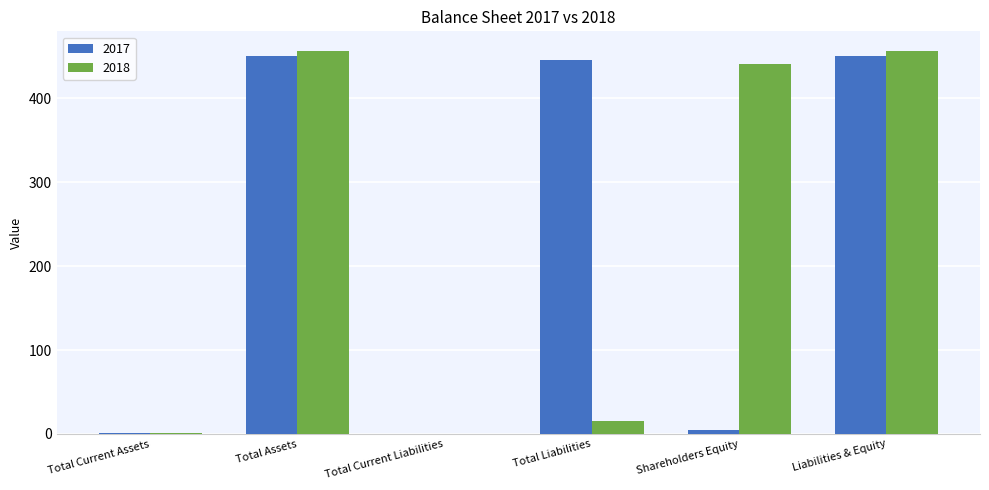

What is the highest value of the 2018 series?

457